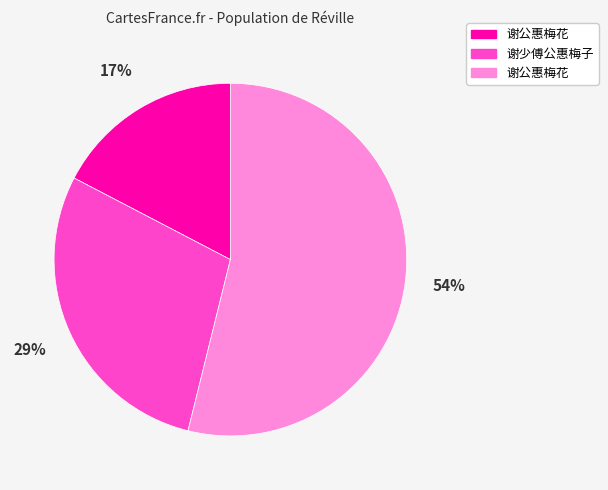

Is there a majority slice in this chart?

Yes